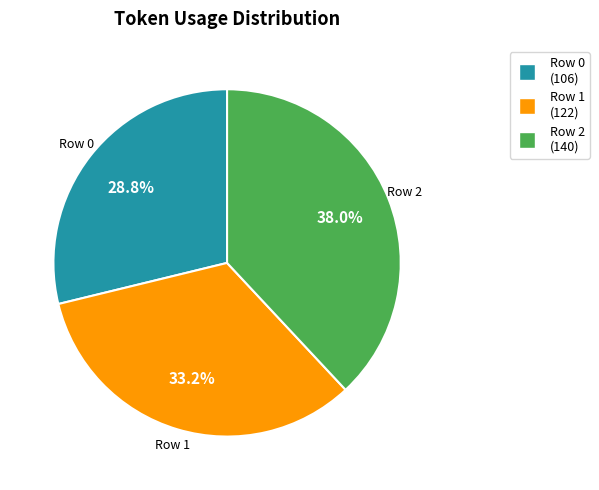

What is the total percentage of Row 0 (106) and Row 2 (140)?

66.8%